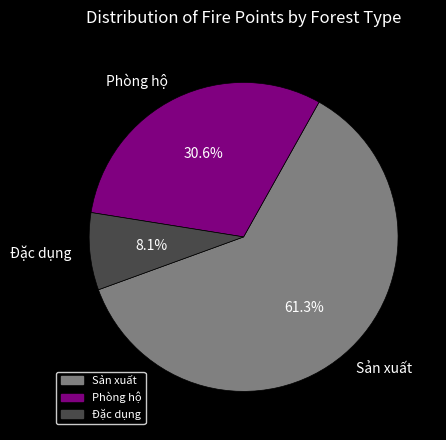

Between Sản xuất and Đặc dụng, which is larger?

Sản xuất